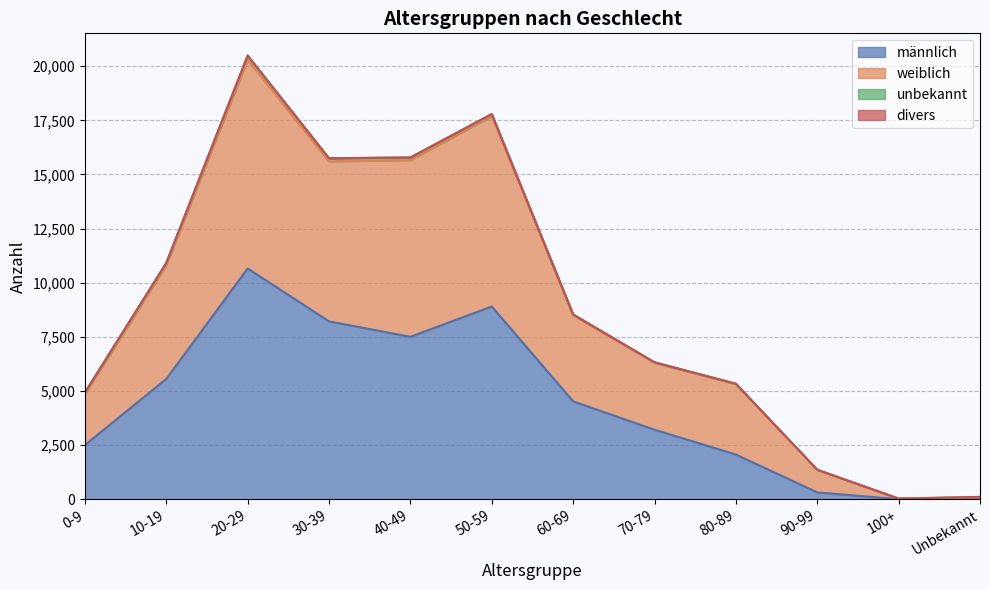

How many lines are shown in the chart?

4